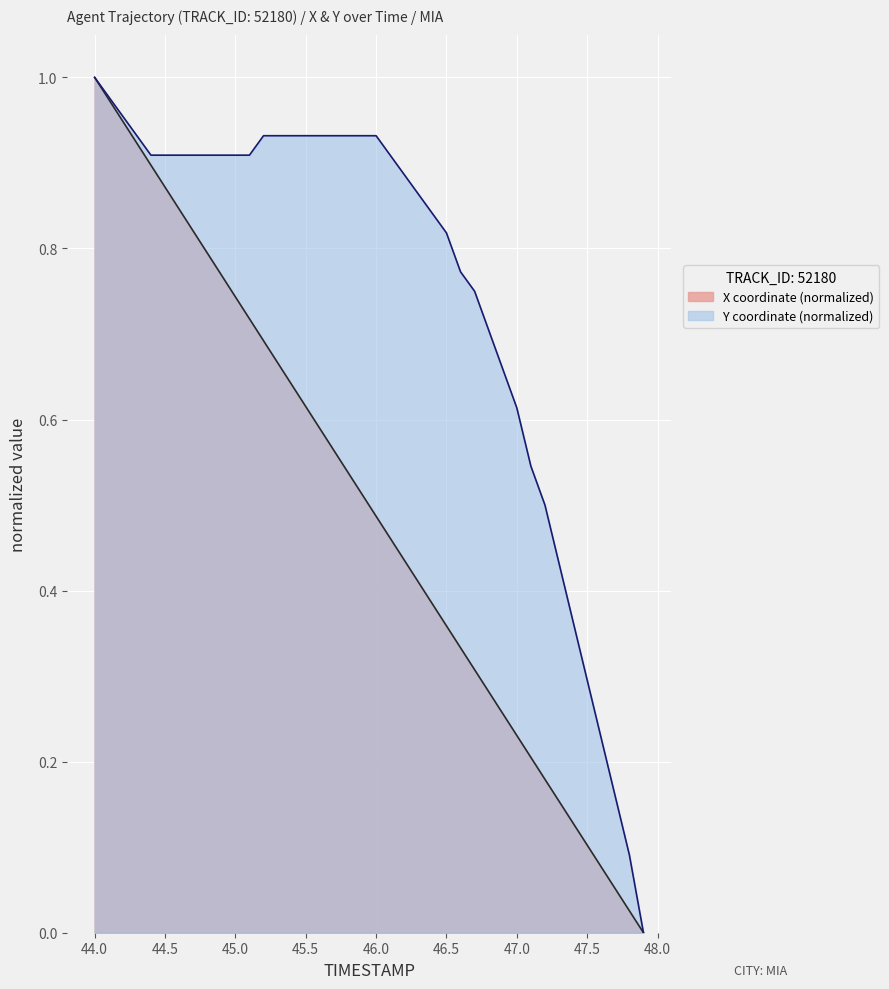

True or false: Y and X cross at least once.

False